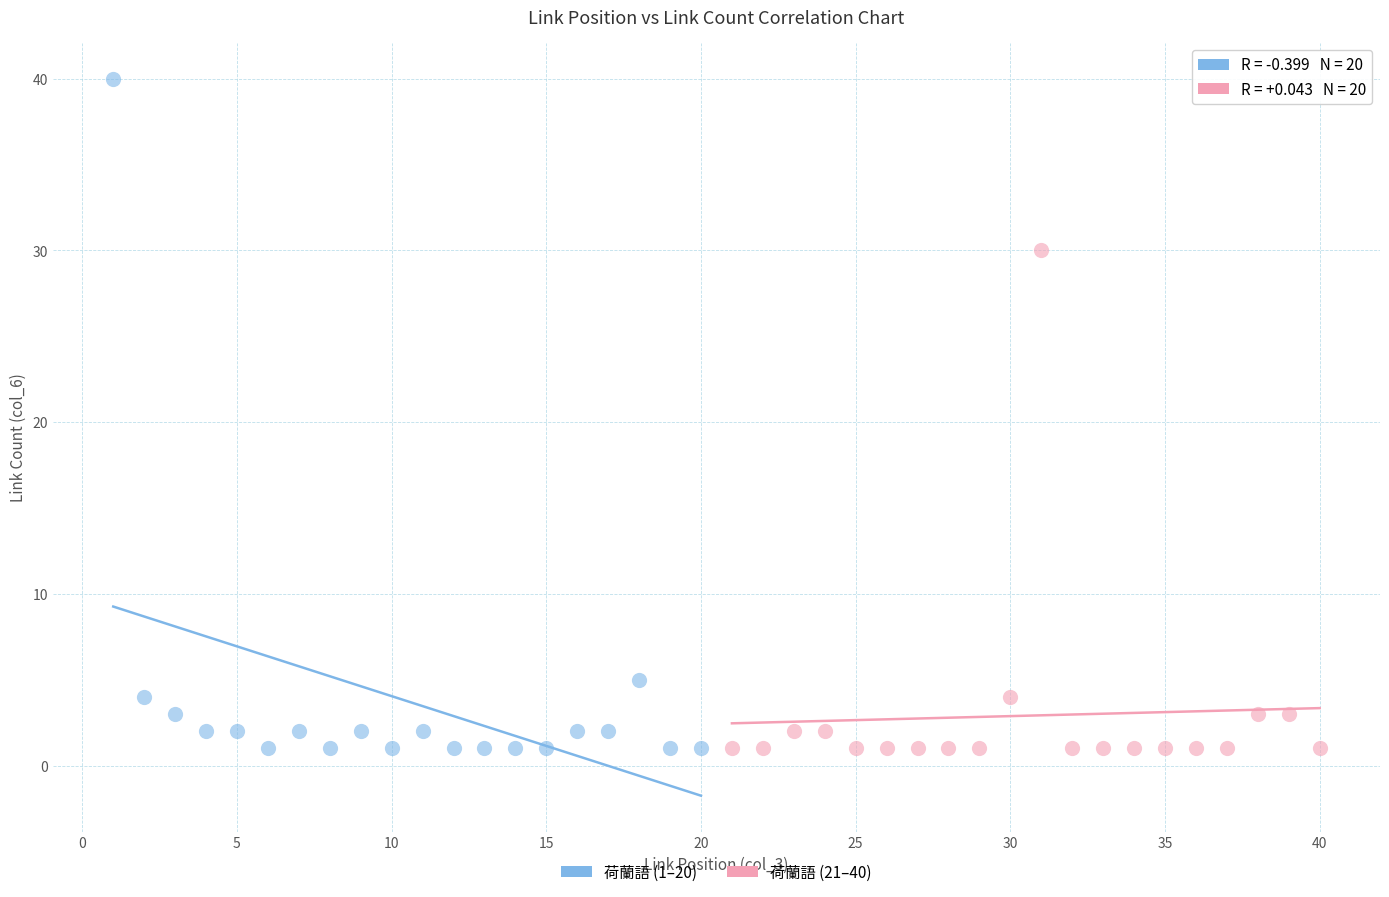

Which series has the widest spread of Y values?

荷蘭語 (1–20)